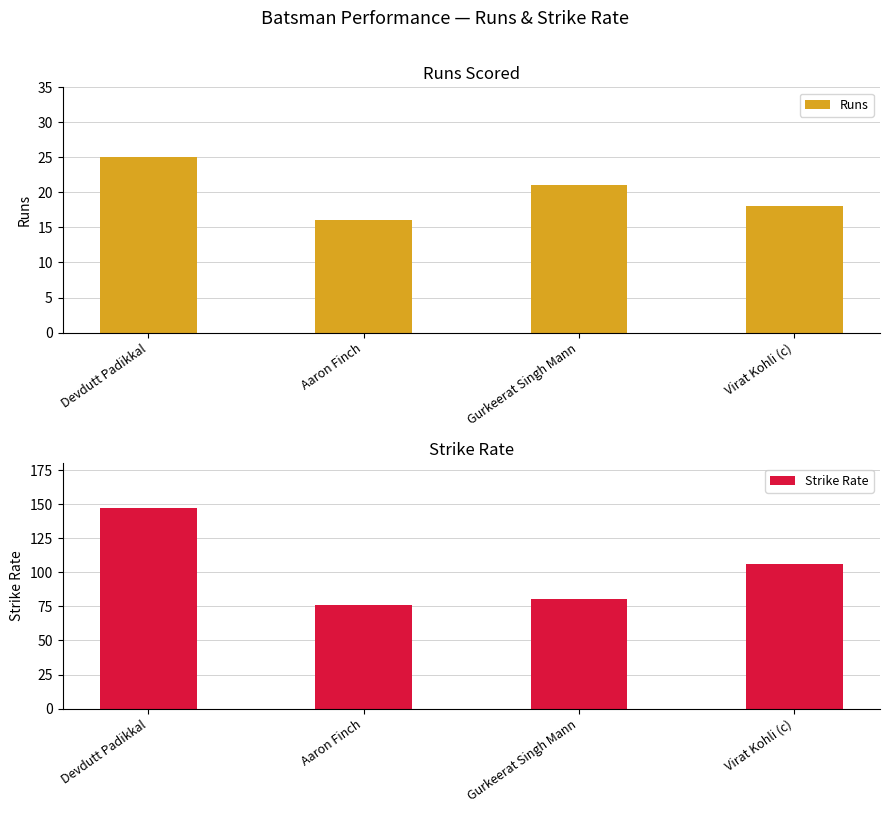

What is the highest value of the Runs series?

25